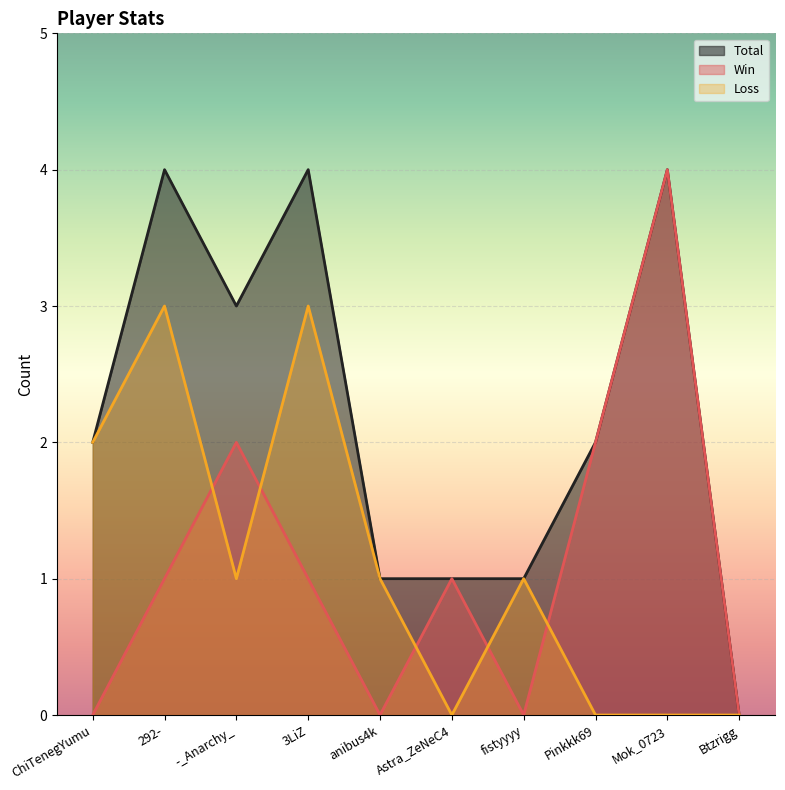

Which series has the largest range (max minus min)?

Total